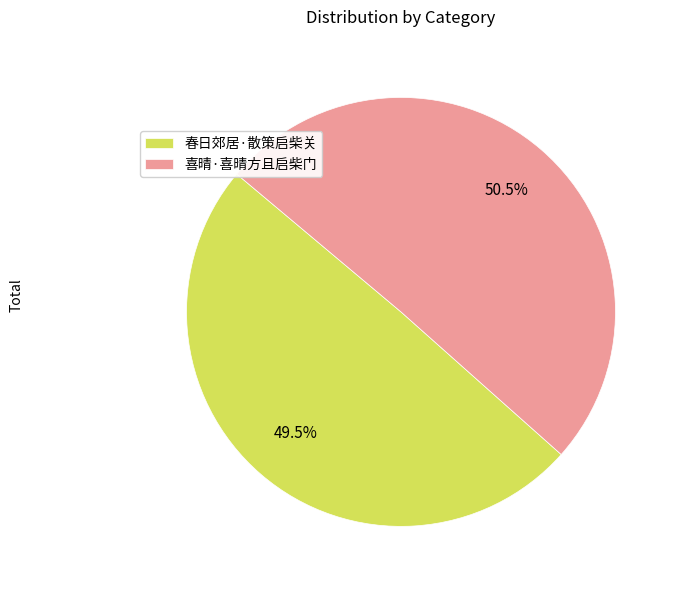

Which category has the smallest portion of the pie?

春日郊居·散策启柴关